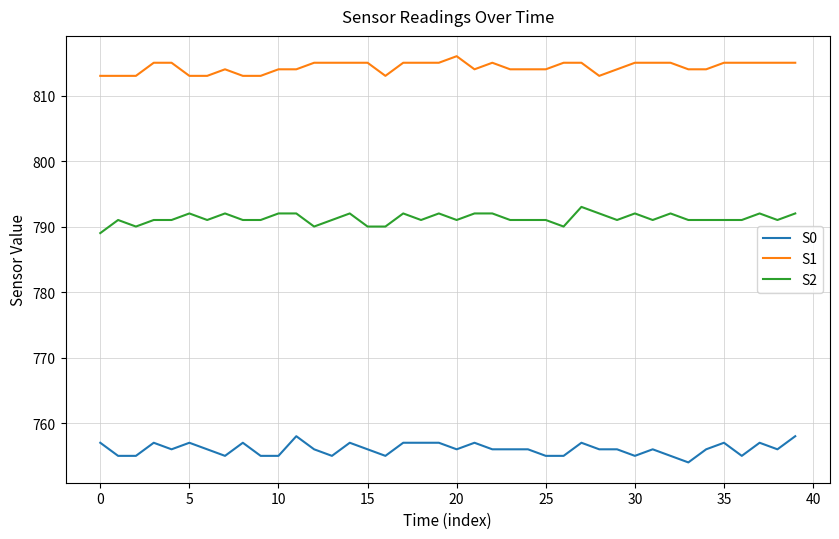

Which series has the largest total across all categories?

S1